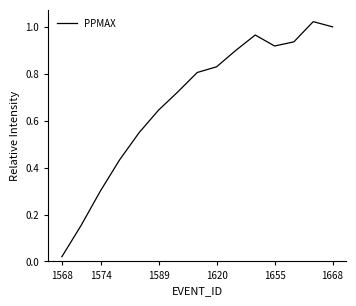

Reading left to right, list all the values displayed in this chart.

0.0	0.2	0.3	0.4	0.6	0.6	0.7	0.8	0.8	0.9	1.0	0.9	0.9	1.0	1.0